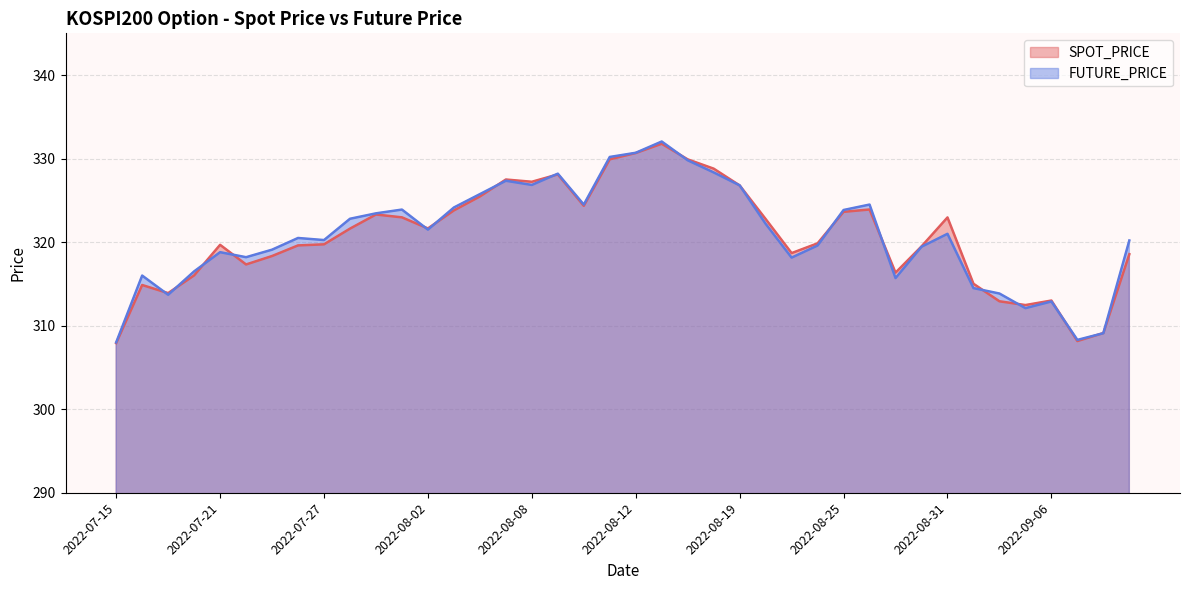

What is the sum of the SPOT_PRICE values at 2022-09-08 and 2022-09-06?

622.1